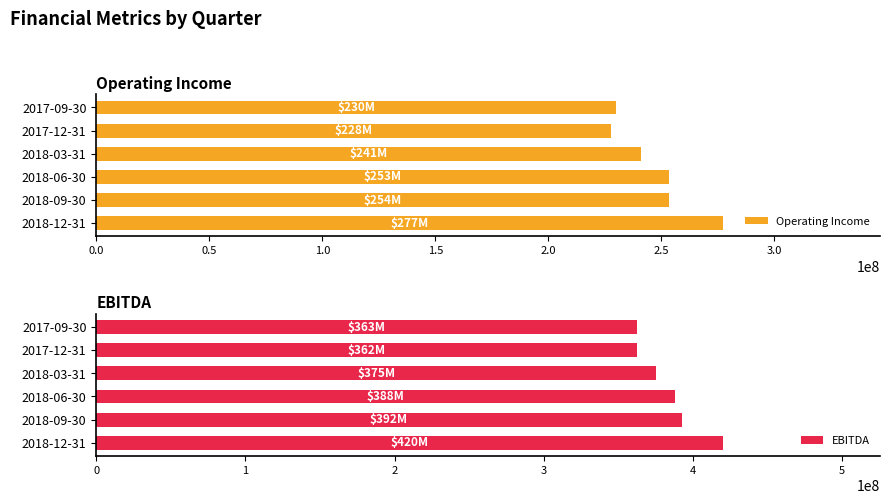

What is the sum of the Operating Income values at 2018-06-30 and 2018-12-31?

530998000